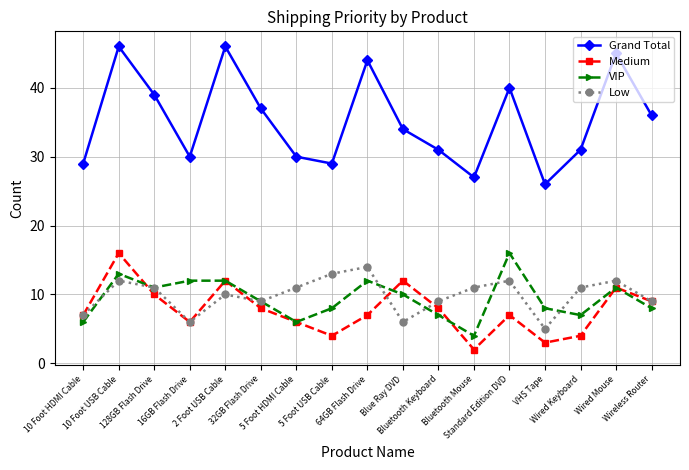

What is the spread (max minus min) of values at Wired Mouse?

34